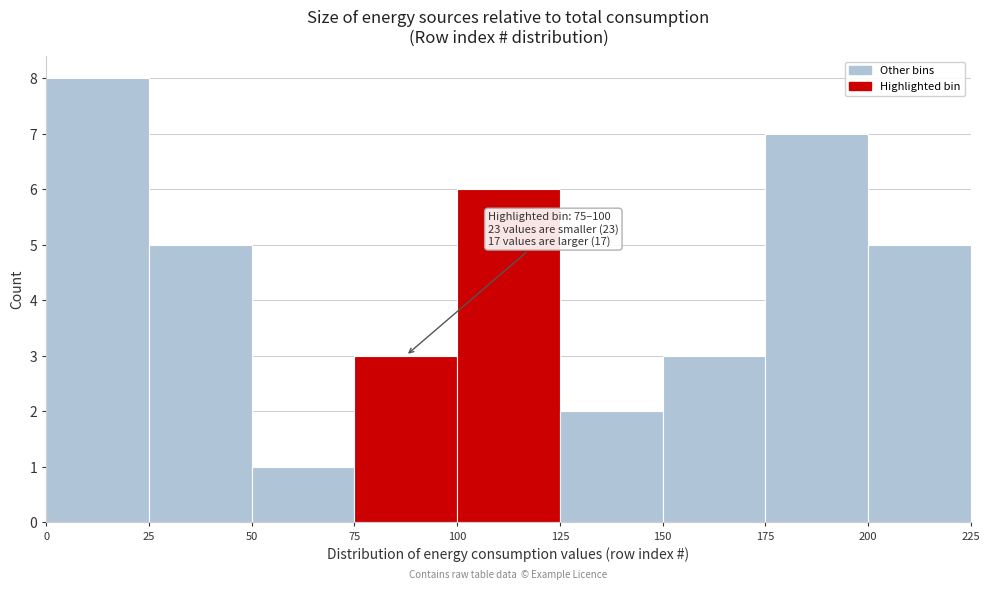

Which range on the x-axis has the tallest bar?

0 to 25